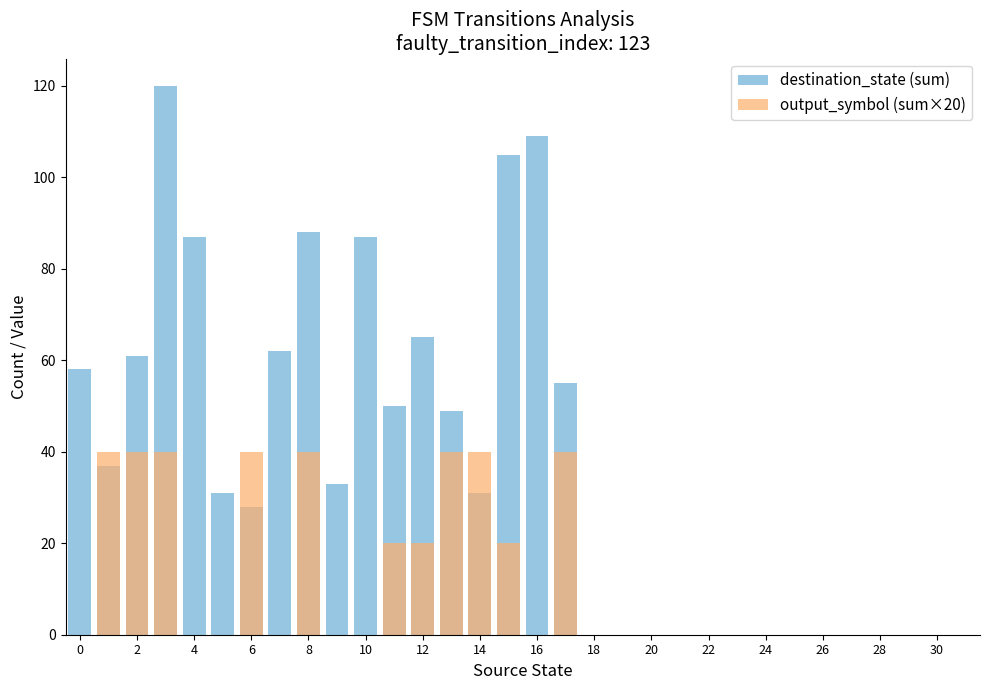

The value of output_symbol (sum×20) at 10 is -25. True or false?

False